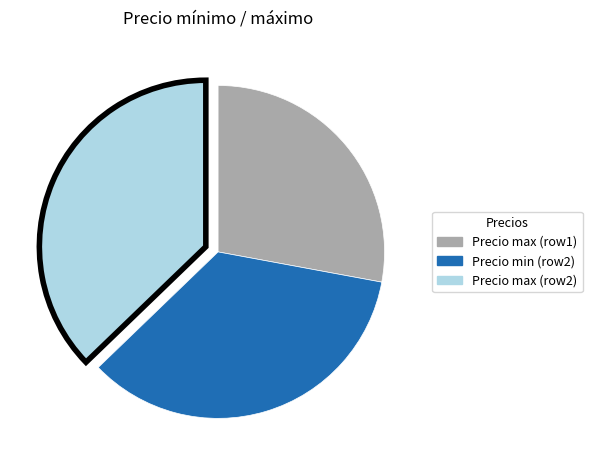

Do Precio max (row1) and Precio min (row2) together represent more than half of the pie?

Yes